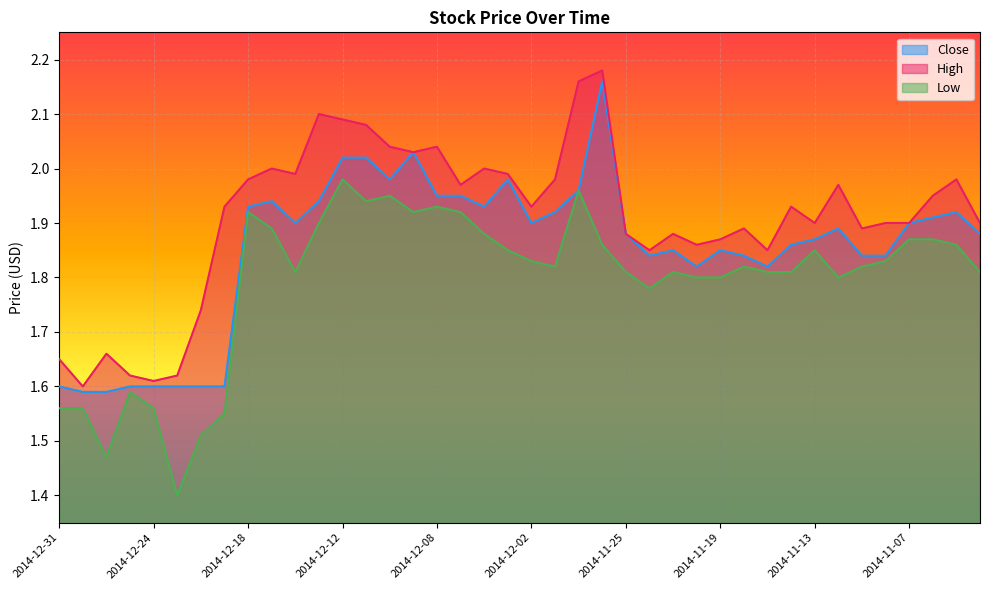

In Close, how many points are lower than both neighbors (excluding endpoints)?

7